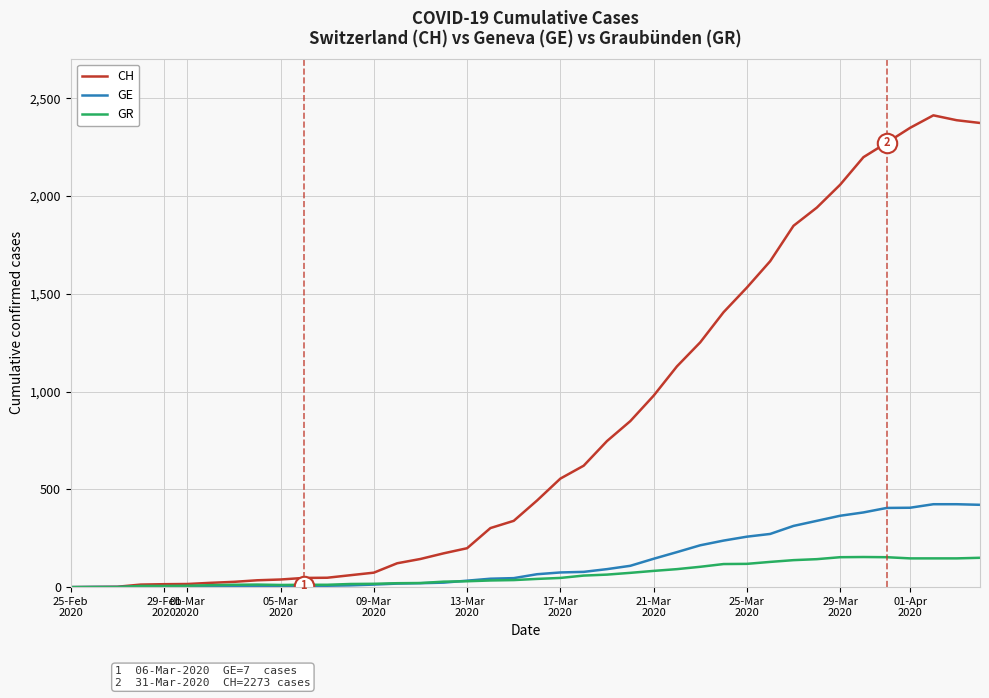

What is the highest value of the GR series?

154